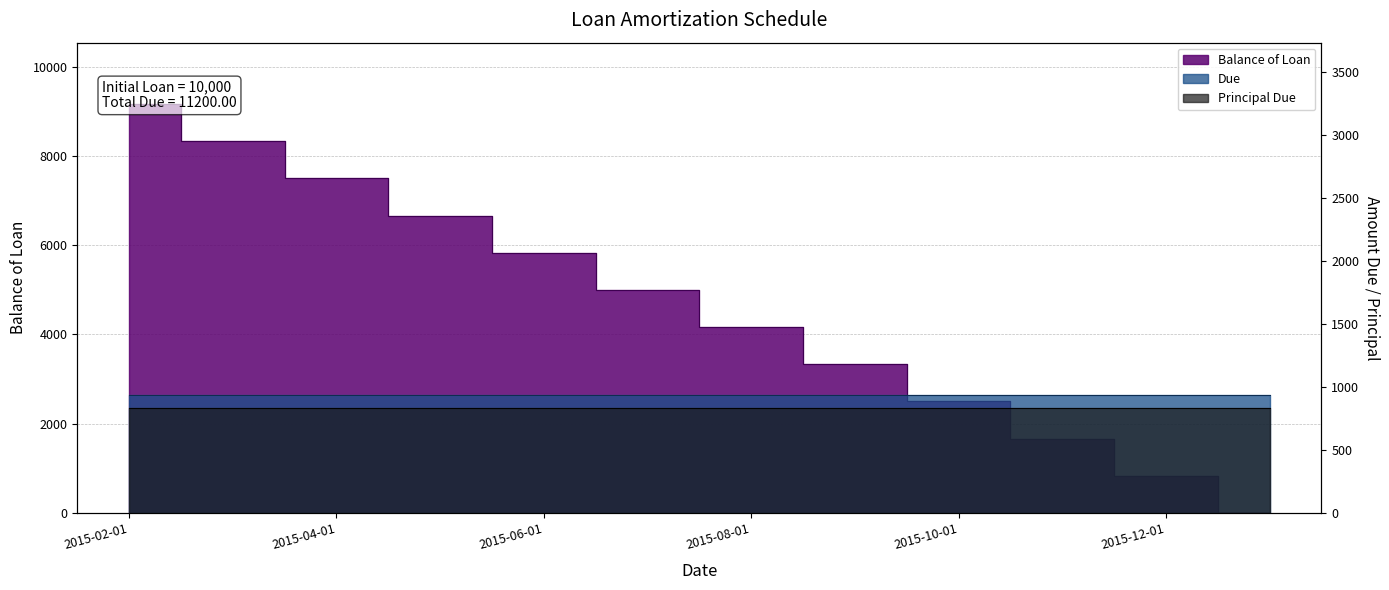

What are all the series names shown in the legend?

Balance of Loan, Due, Principal Due